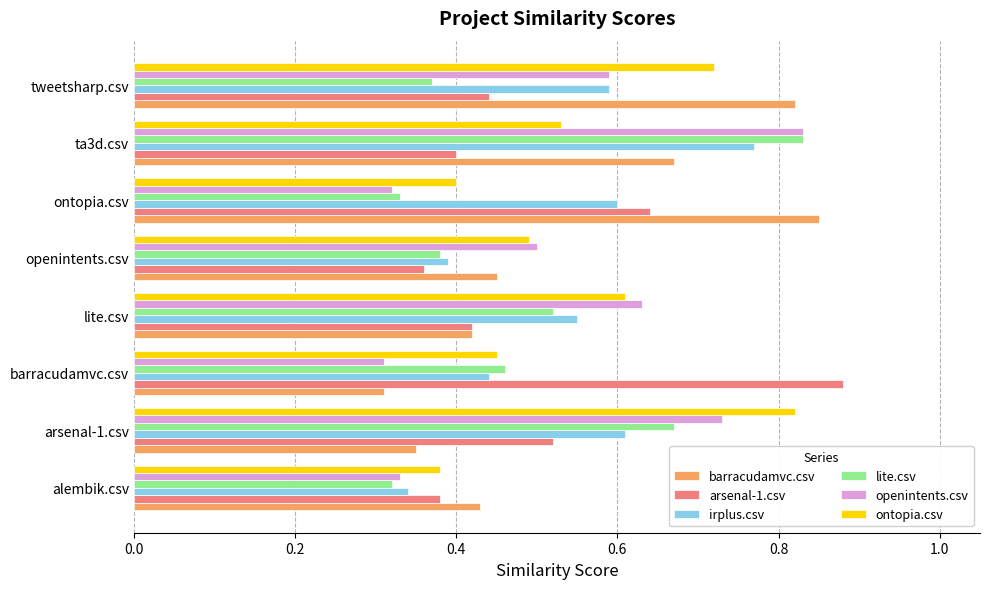

At which category is the sum across all series the highest?

ta3d.csv